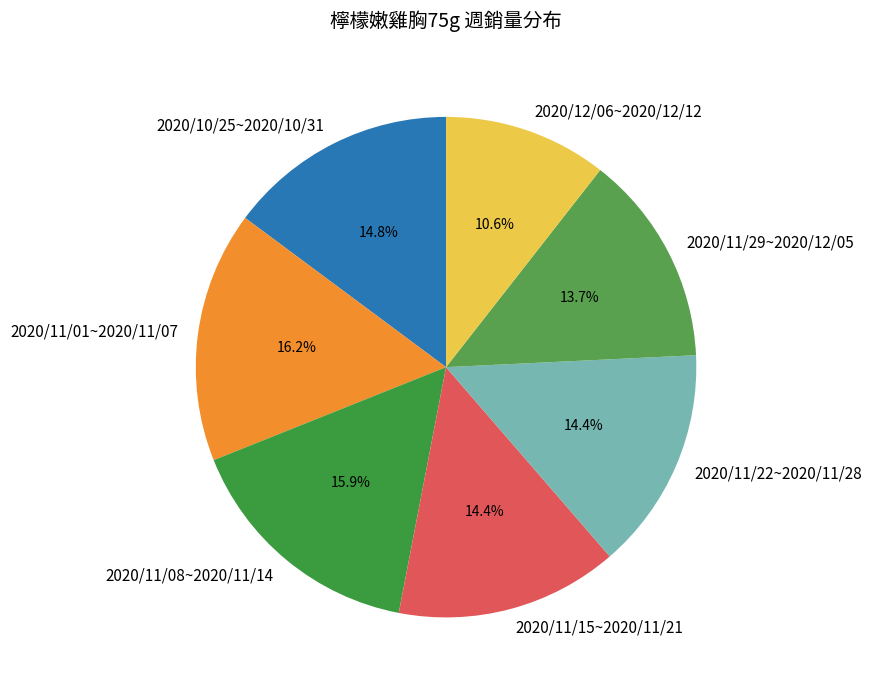

Is it true that 2020/11/22~2020/11/28 is 14% of the pie?

True